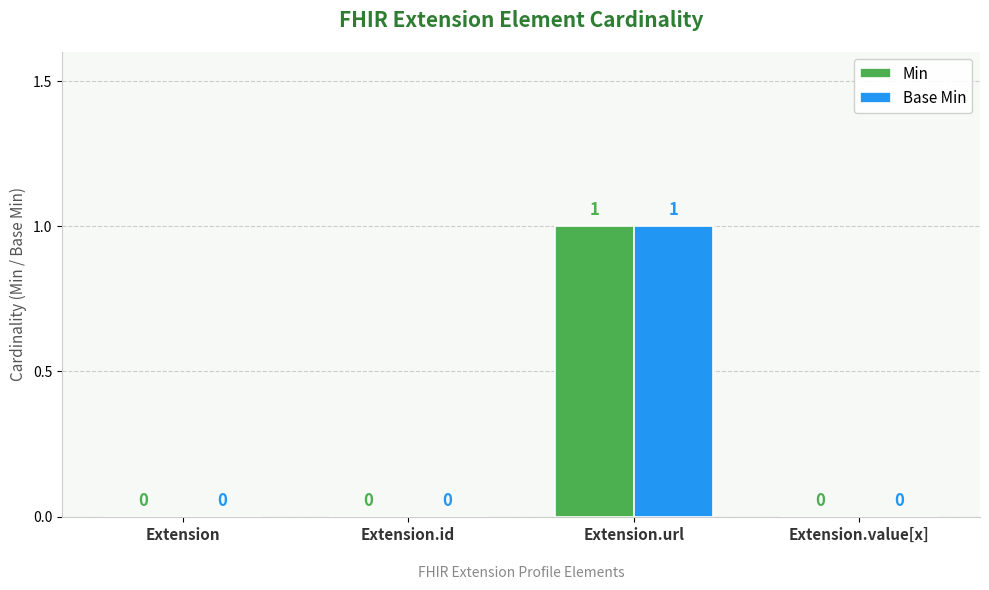

At which category is the sum across all series the highest?

Extension.url